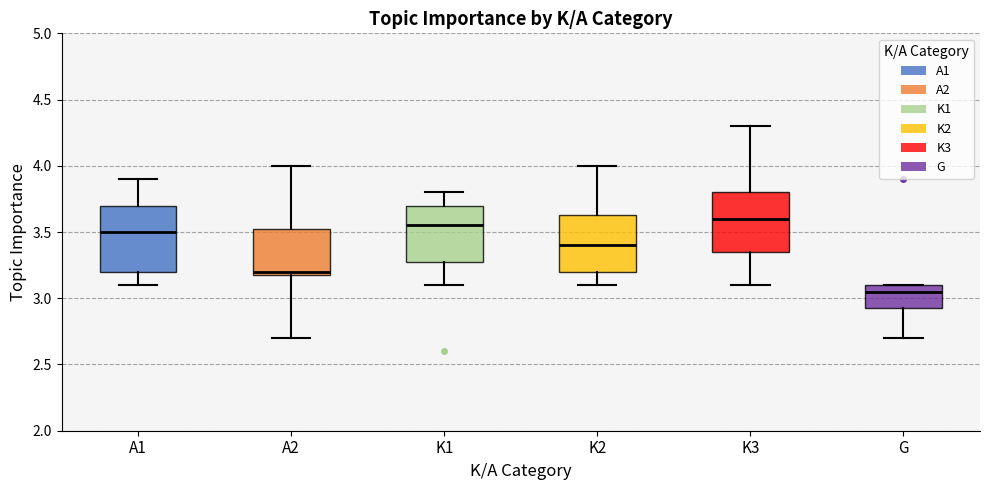

Comparing the boxes themselves (not the whiskers), which one is the tallest?

A1